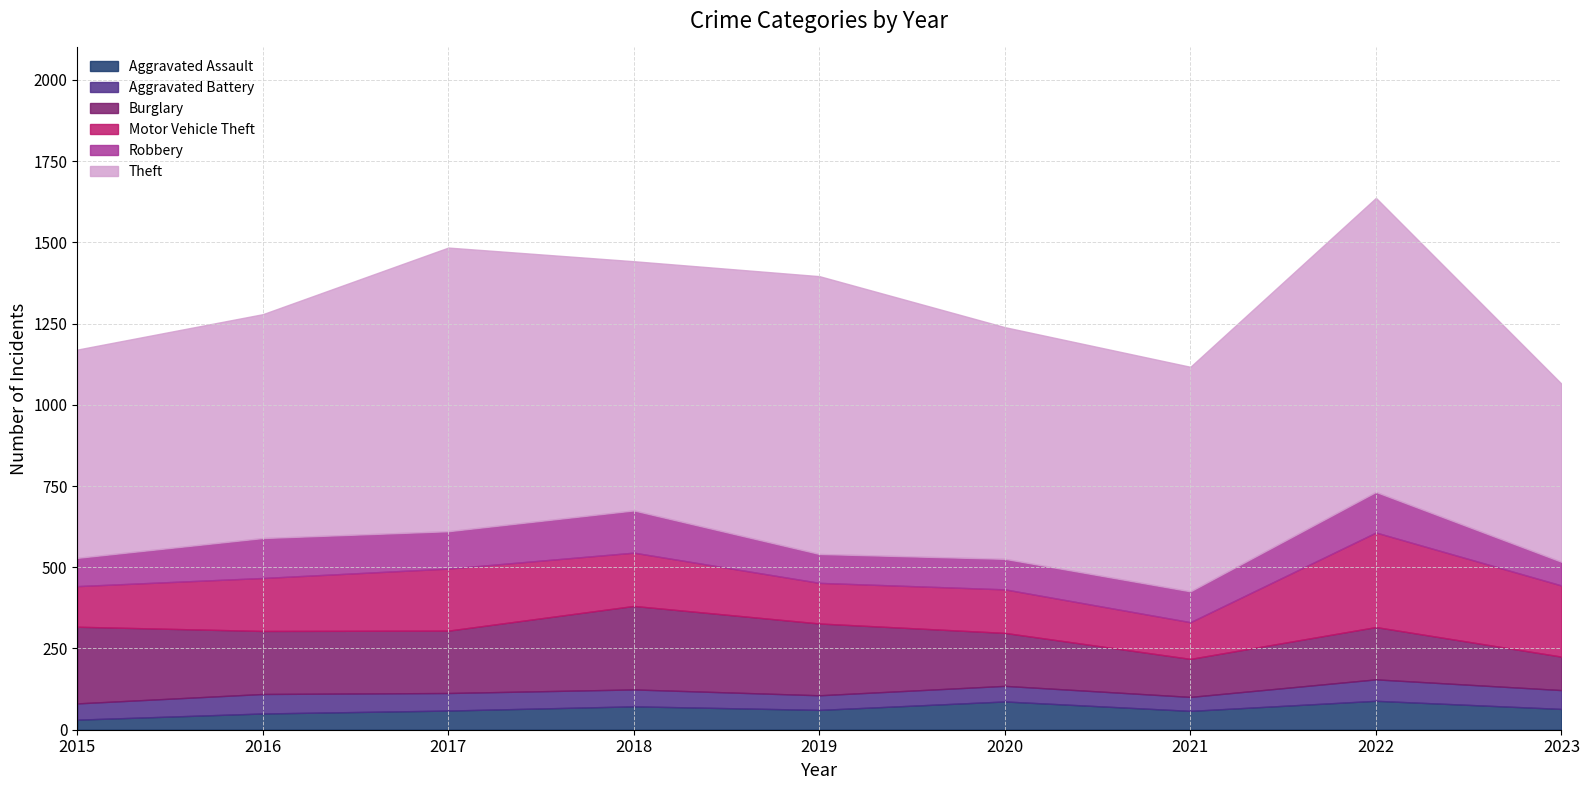

The Burglary series shows 194 at 2016. True or false?

True